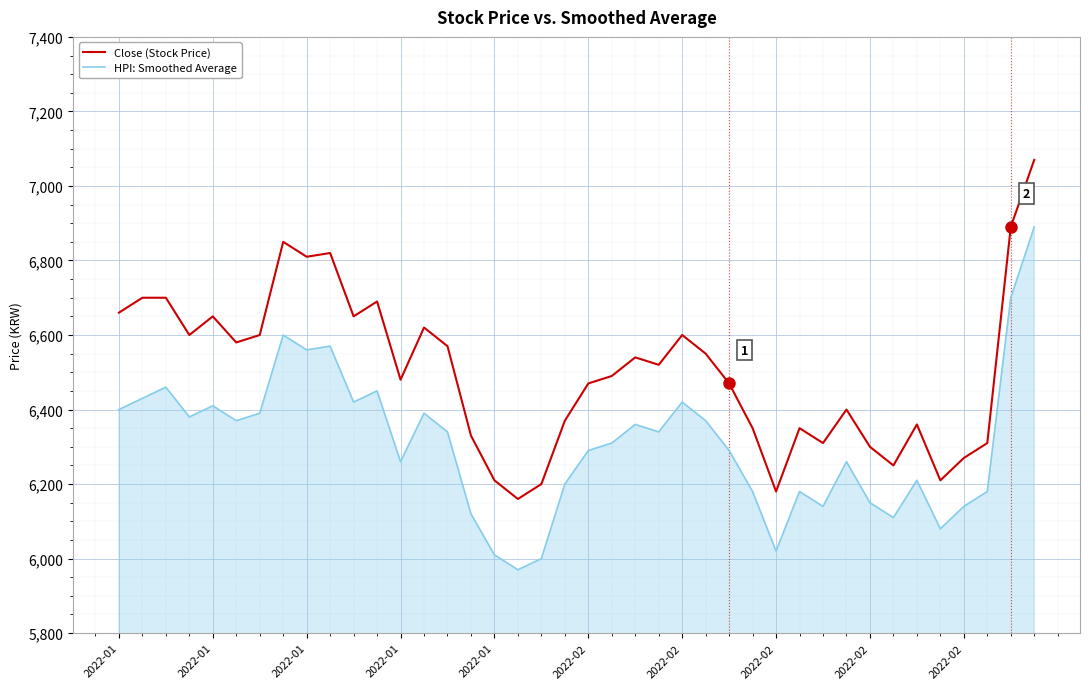

Rank the series by their average value, from lowest to highest.

HPI: Smoothed Average, Close (Stock Price)